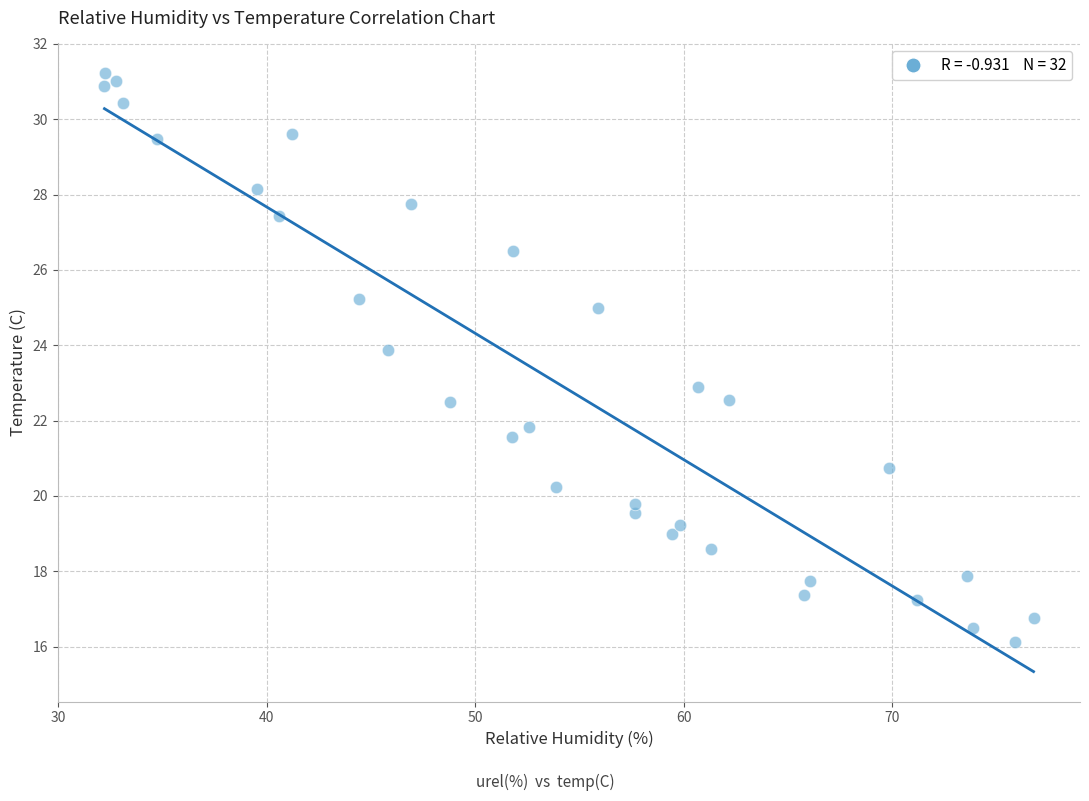

What is the range of X values (max minus min)?

44.6